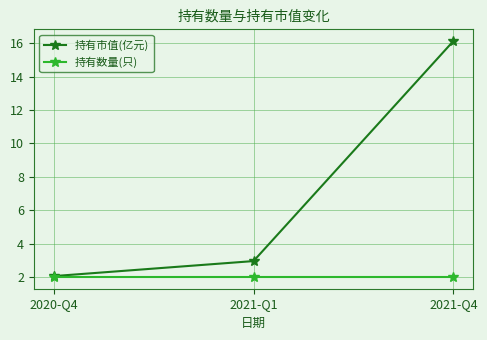

At which label does 持有市值(亿元) reach its peak?

2021-Q4